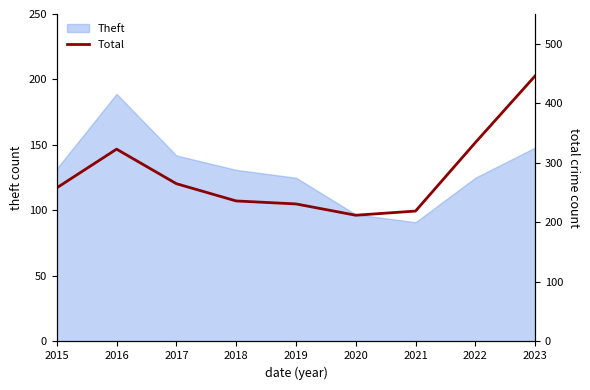

Where is the first local minimum?

2020